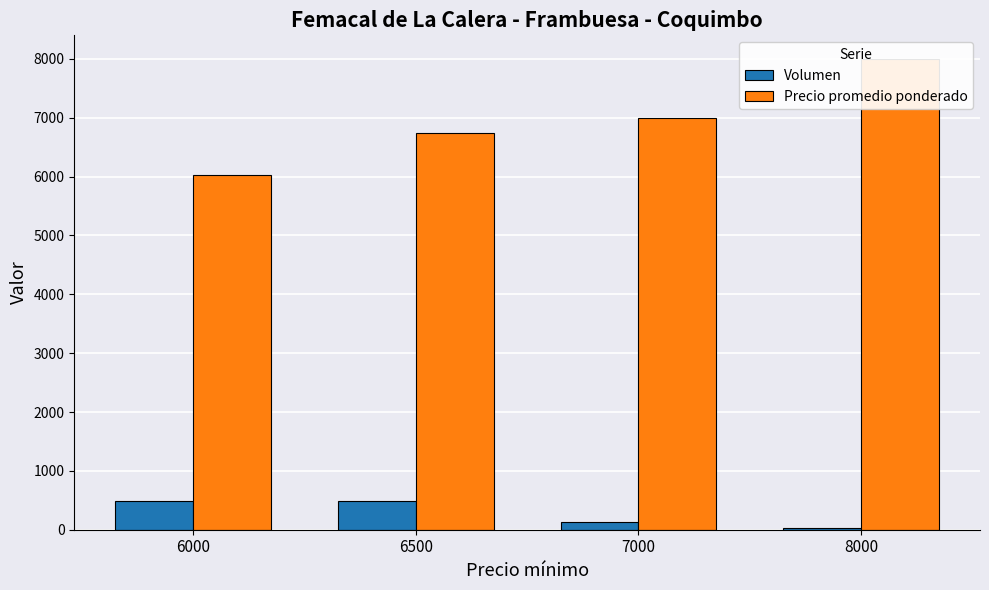

Rank the series at 8000 from lowest to highest value.

Volumen, Precio promedio ponderado